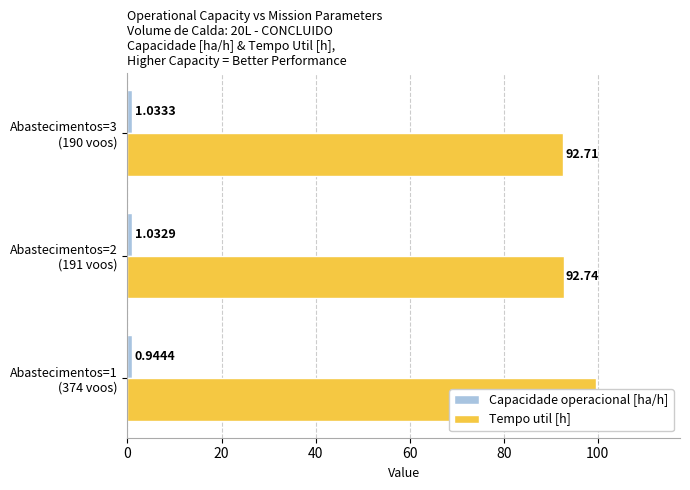

List the series in order of their peak value, highest first.

Tempo util [h], Capacidade operacional [ha/h]